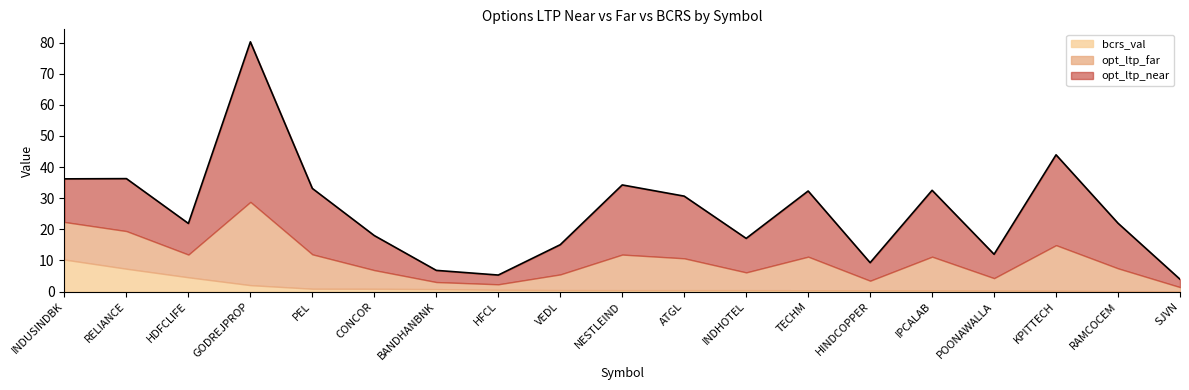

At which category is the sum across all series the highest?

GODREJPROP